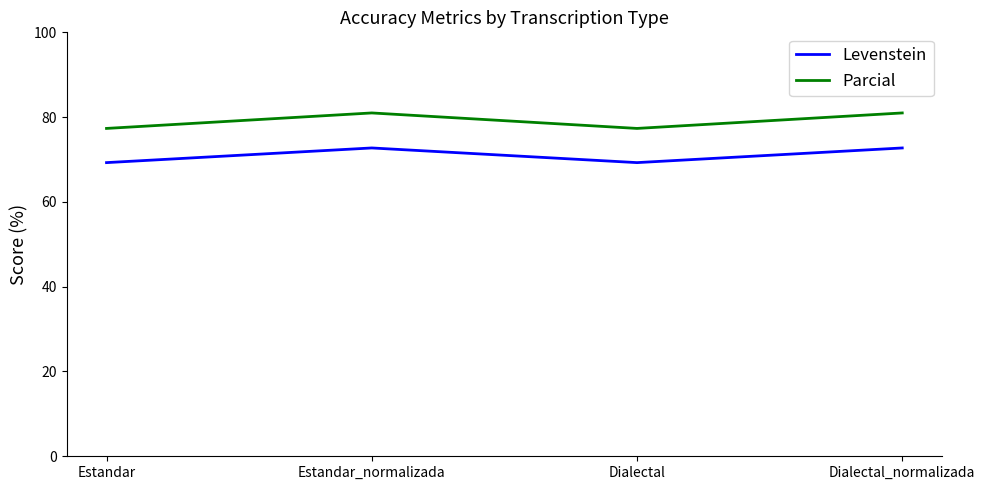

The value of Levenstein at Estandar is 16.7. True or false?

False